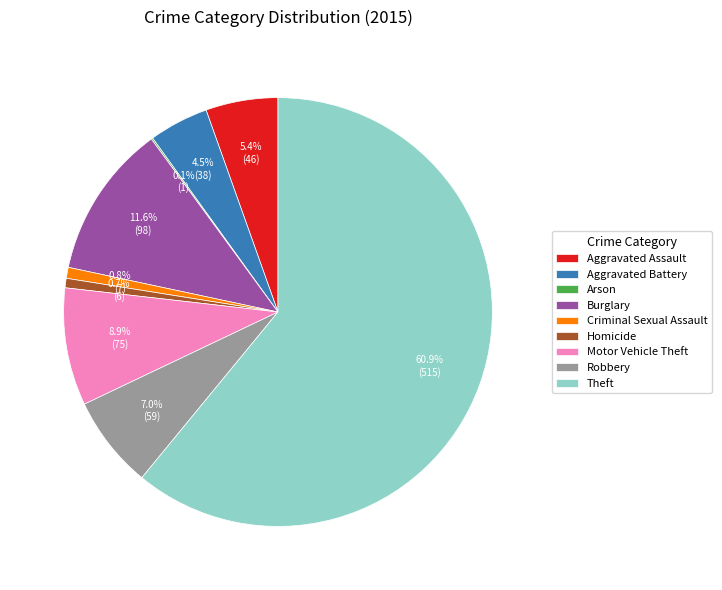

Is the sum of Burglary and Robbery greater than half?

No